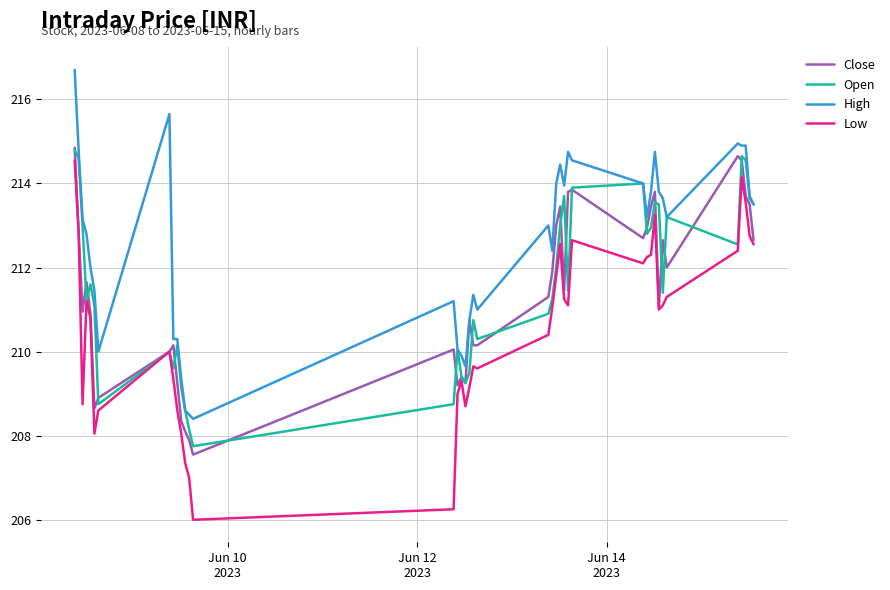

Which series has the largest range (max minus min)?

Low